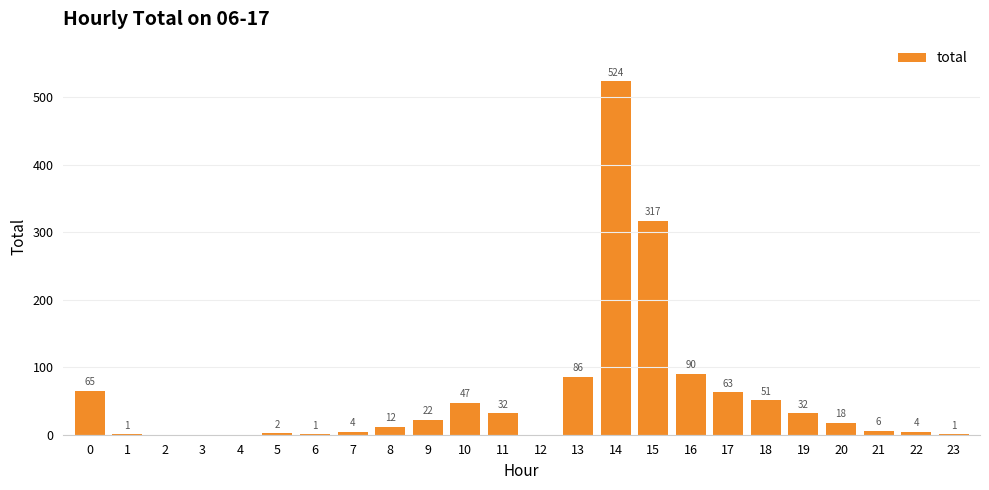

What is the maximum value shown in the chart?

524